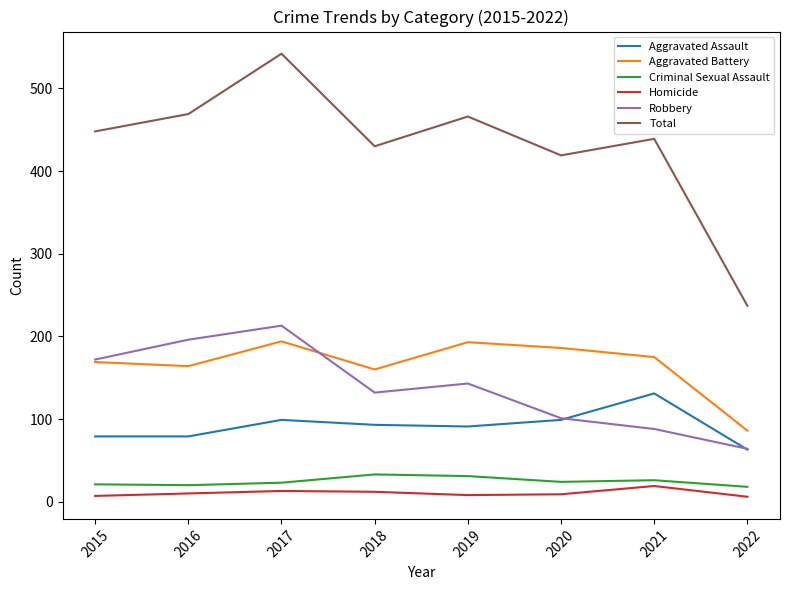

True or false: Robbery and Criminal Sexual Assault cross at least once.

False